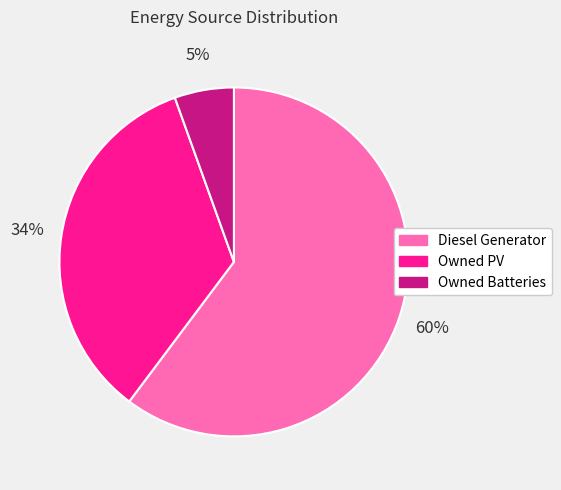

What percentage is the Owned Batteries slice, to the nearest percent?

5%